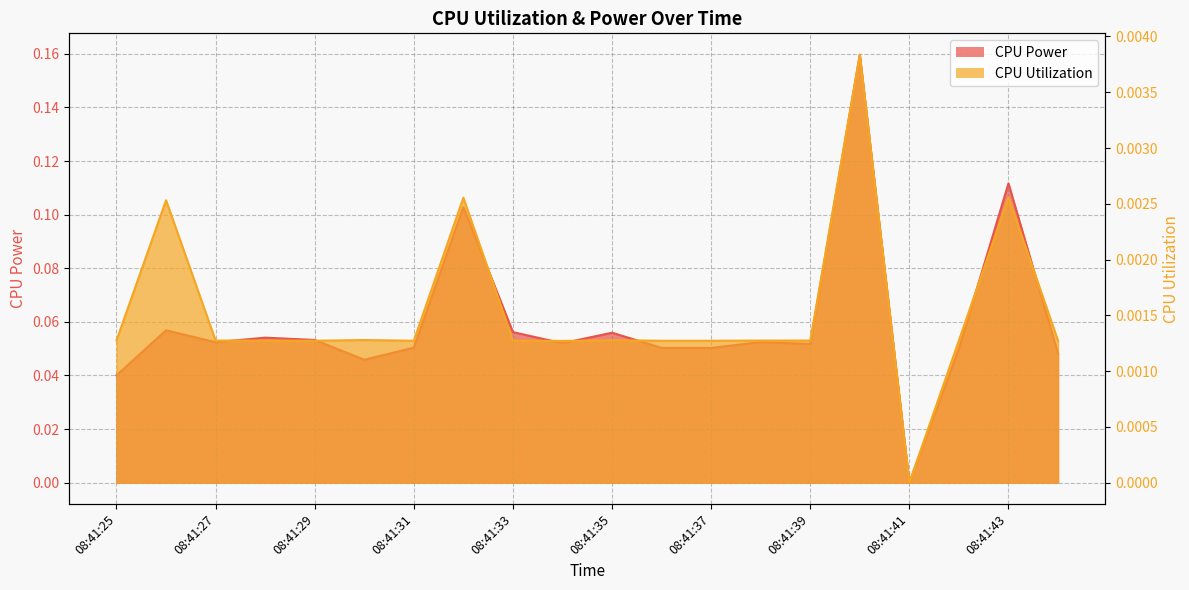

What is the difference between the maximum and minimum values in the CPU Power series?

0.2